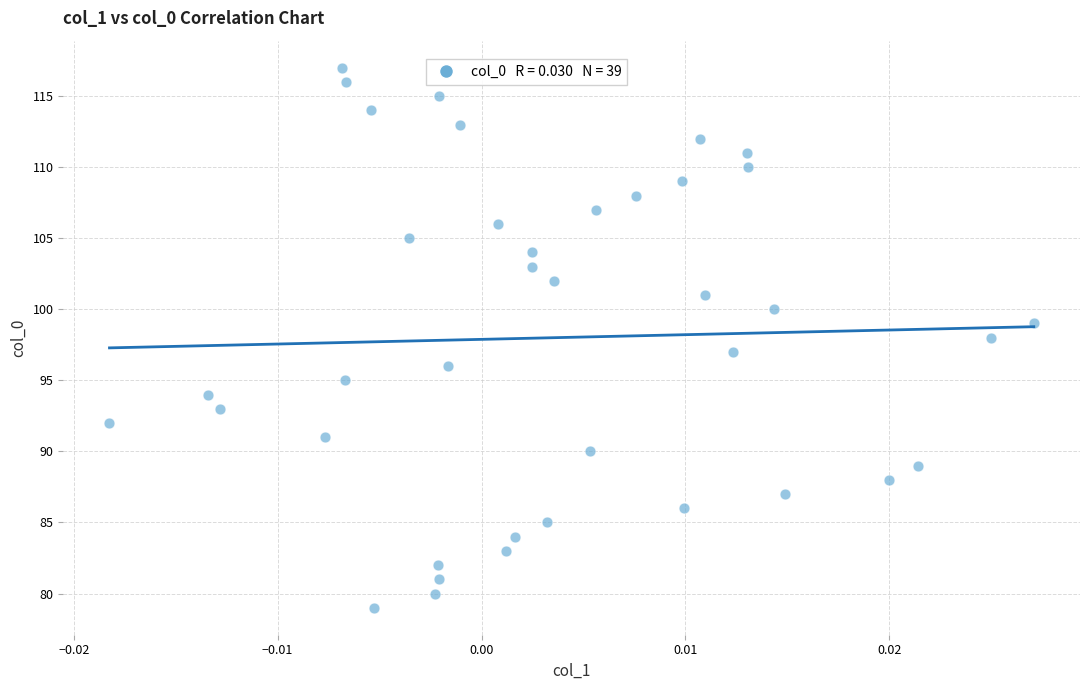

What is the range of Y values (max minus min)?

38